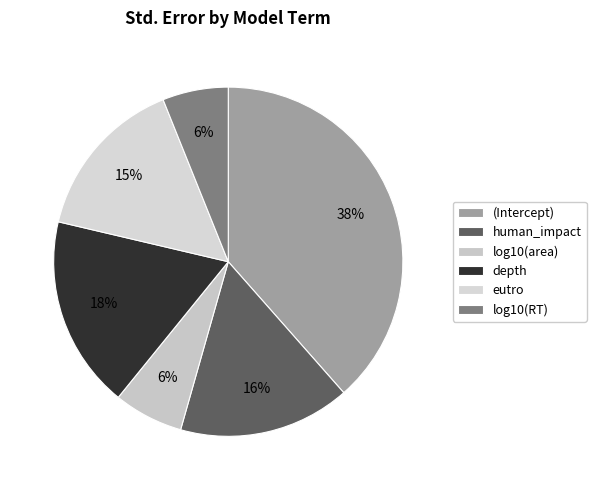

Rank the categories by value from lowest to highest.

log10(RT), log10(area), eutro, human_impact, depth, (Intercept)